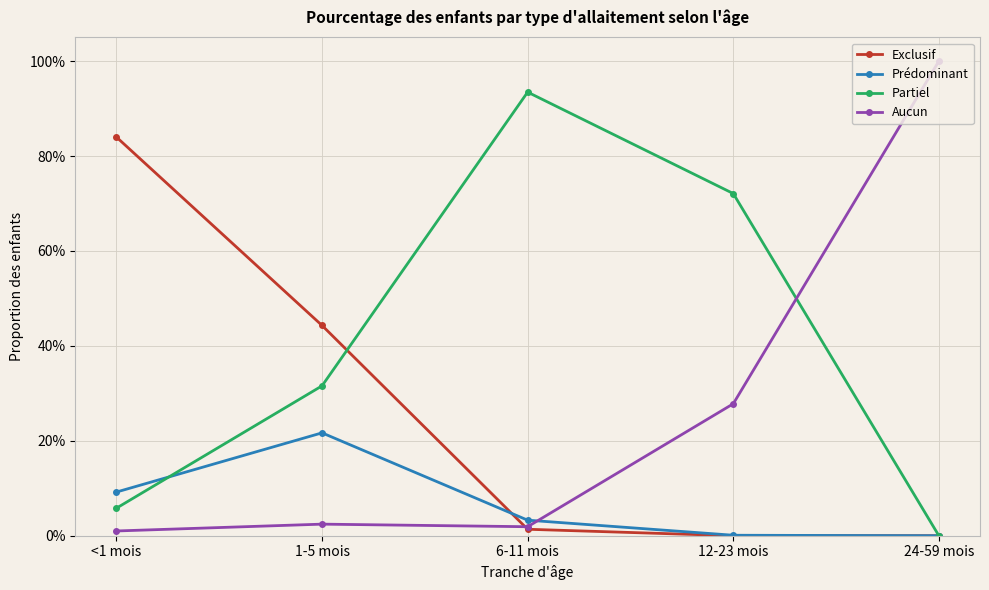

Reading right to left, transcribe all the data shown in this chart.

Exclusif: 24-59 mois=0.0	12-23 mois=0.0	6-11 mois=0.0	1-5 mois=0.4	<1 mois=0.8
Prédominant: 24-59 mois=0.0	12-23 mois=0.0	6-11 mois=0.0	1-5 mois=0.2	<1 mois=0.1
Partiel: 24-59 mois=0.0	12-23 mois=0.7	6-11 mois=0.9	1-5 mois=0.3	<1 mois=0.1
Aucun: 24-59 mois=1.0	12-23 mois=0.3	6-11 mois=0.0	1-5 mois=0.0	<1 mois=0.0